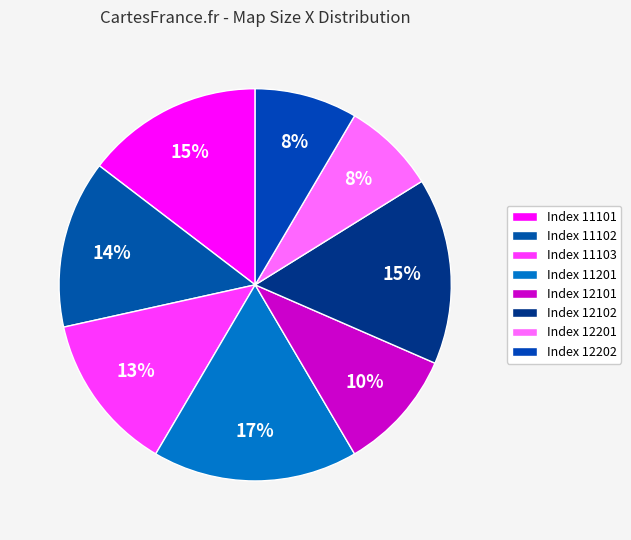

Which slice is the largest?

11201